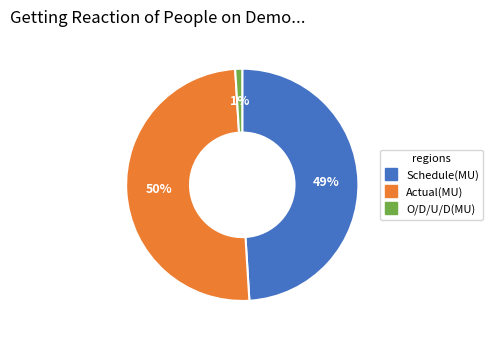

To the nearest percent, what is the difference between the largest and smallest slice percentages?

49%